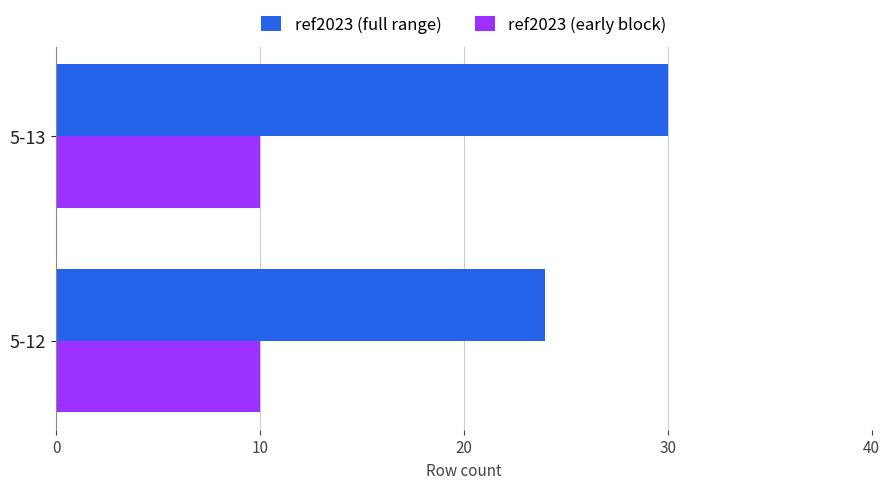

How many ref2023 (full range) values are between 24 and 30?

2